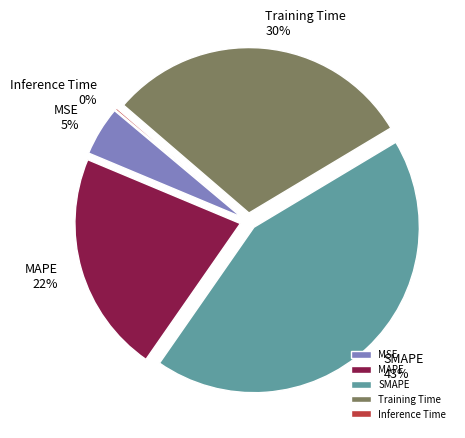

Does Inference Time represent more than half of the total?

No